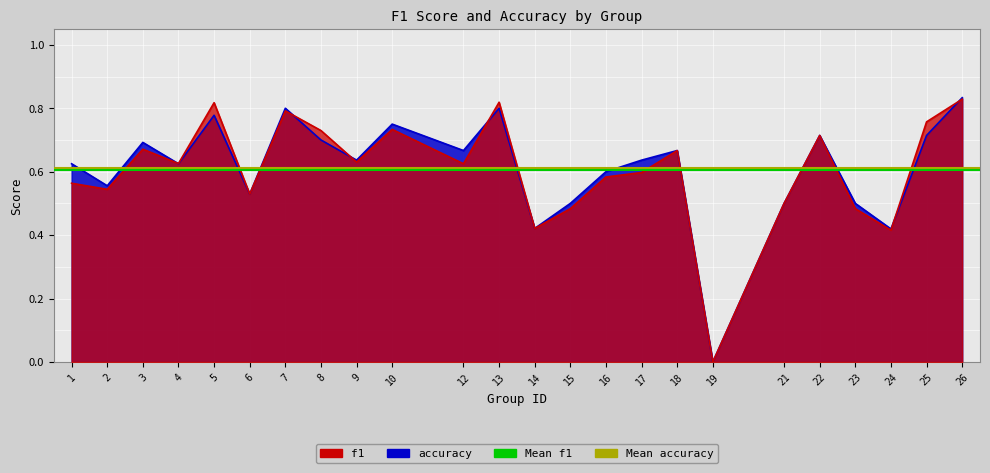

Reading left to right, list all the values displayed in this chart.

f1: 0.6	0.5	0.7	0.6	0.8	0.5	0.8	0.7	0.6	0.7	0.6	0.8	0.4	0.5	0.6	0.6	0.7	0.0	0.5	0.7	0.5	0.4	0.8	0.8
accuracy: 0.6	0.6	0.7	0.6	0.8	0.5	0.8	0.7	0.6	0.8	0.7	0.8	0.4	0.5	0.6	0.6	0.7	0.0	0.5	0.7	0.5	0.4	0.7	0.8